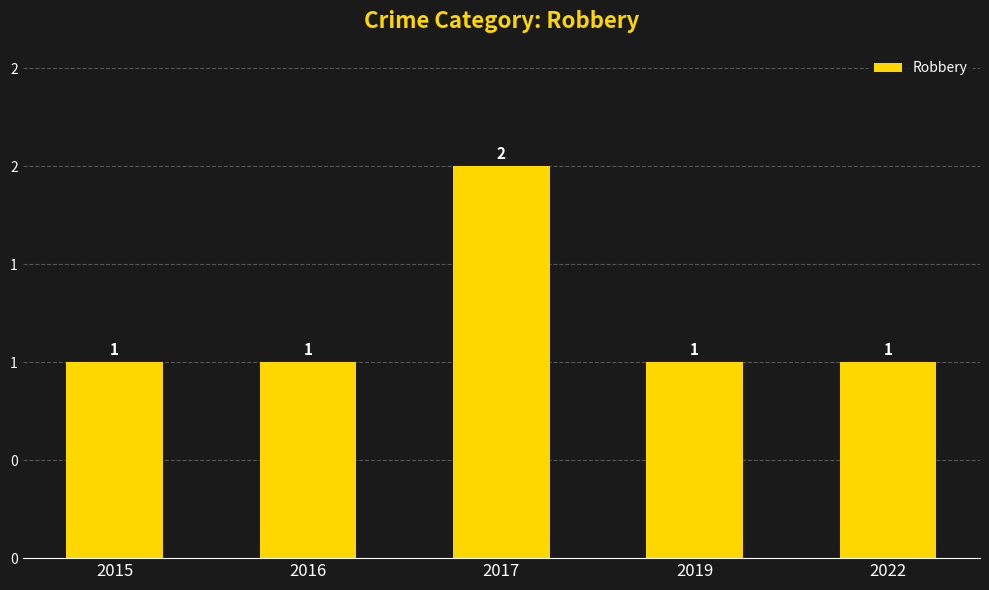

Are the bars horizontal?

No